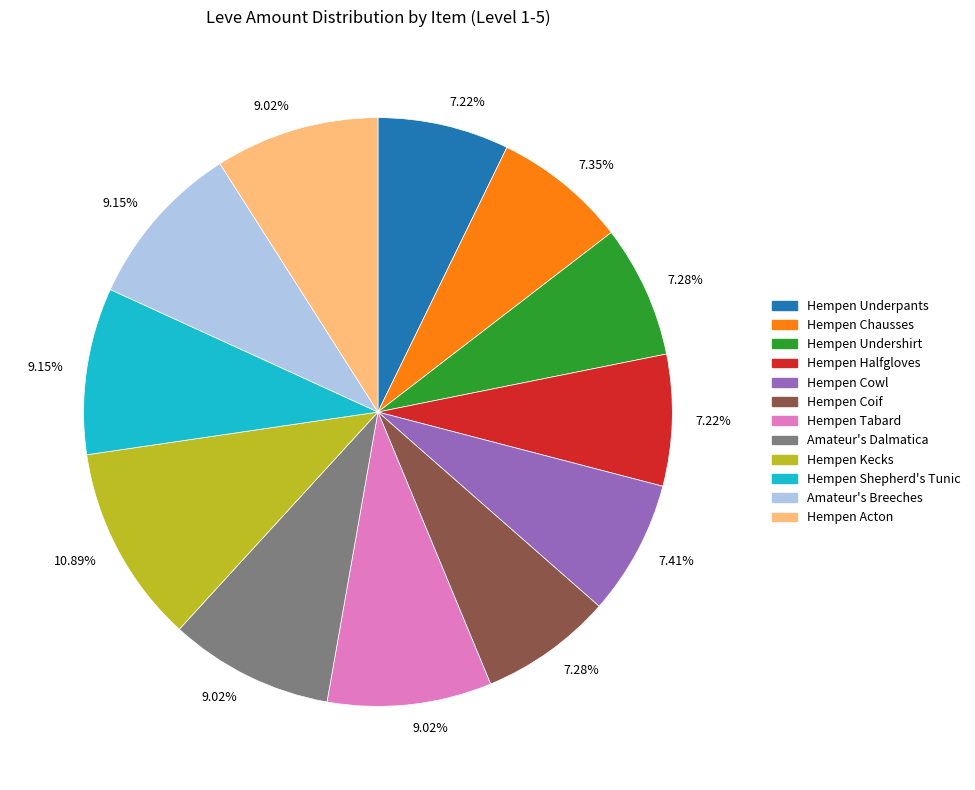

Is there any slice that represents more than half of the pie?

No